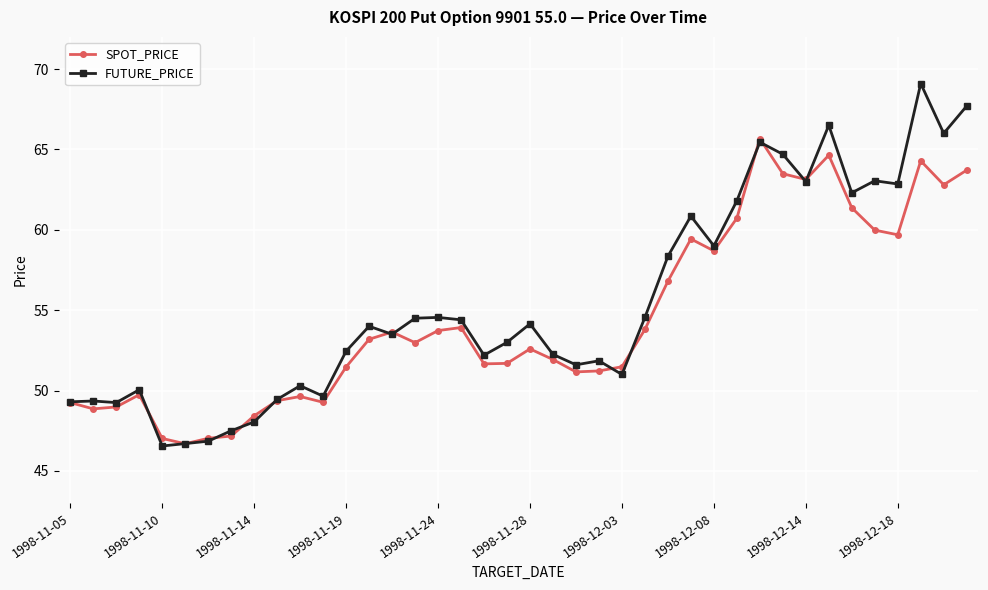

What is the value of the FUTURE_PRICE point at the 14th from the left?

54.0